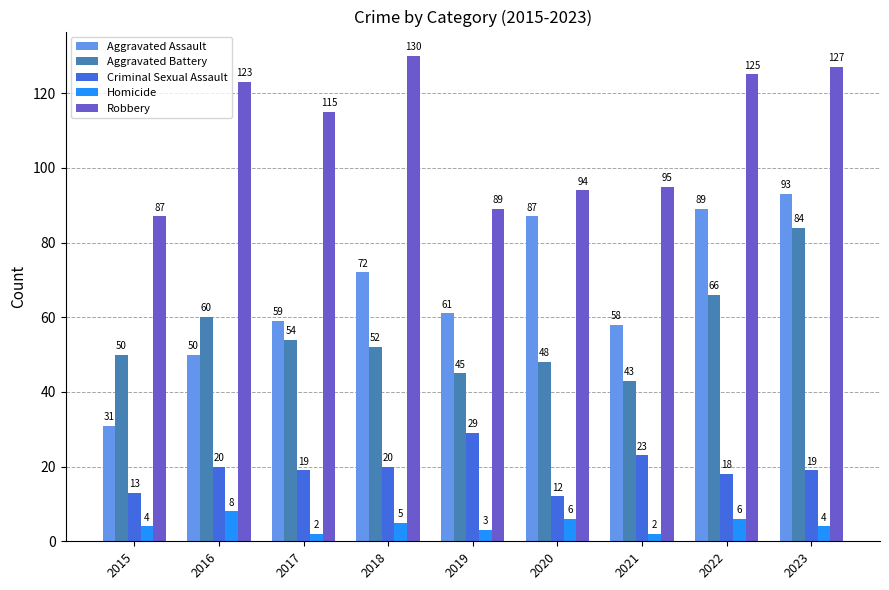

What is the value of the Homicide bar at the 8th from the left?

6